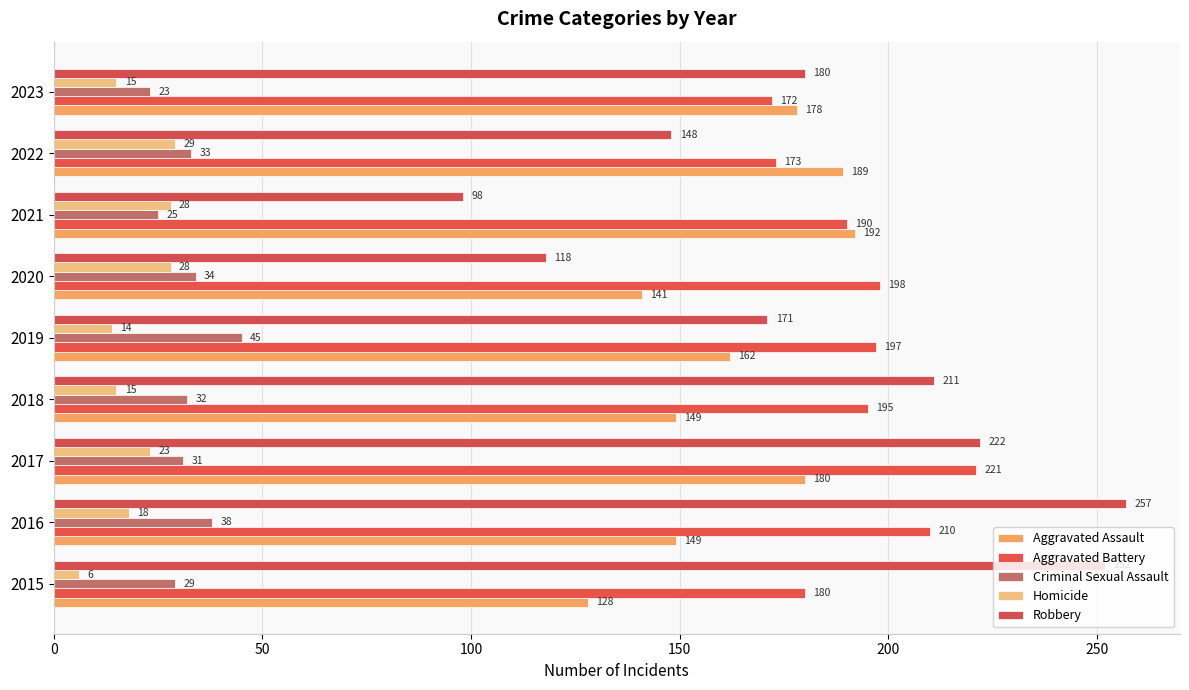

Count the number of categories in the chart.

9